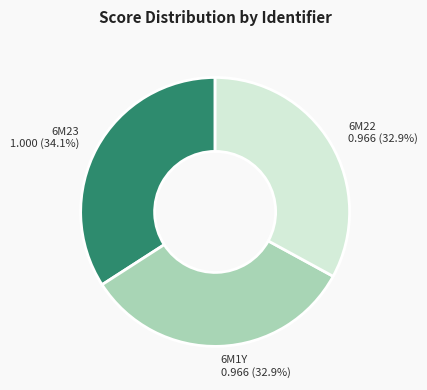

To the nearest percent, what is the combined percentage of 6M22 and 6M1Y?

66%